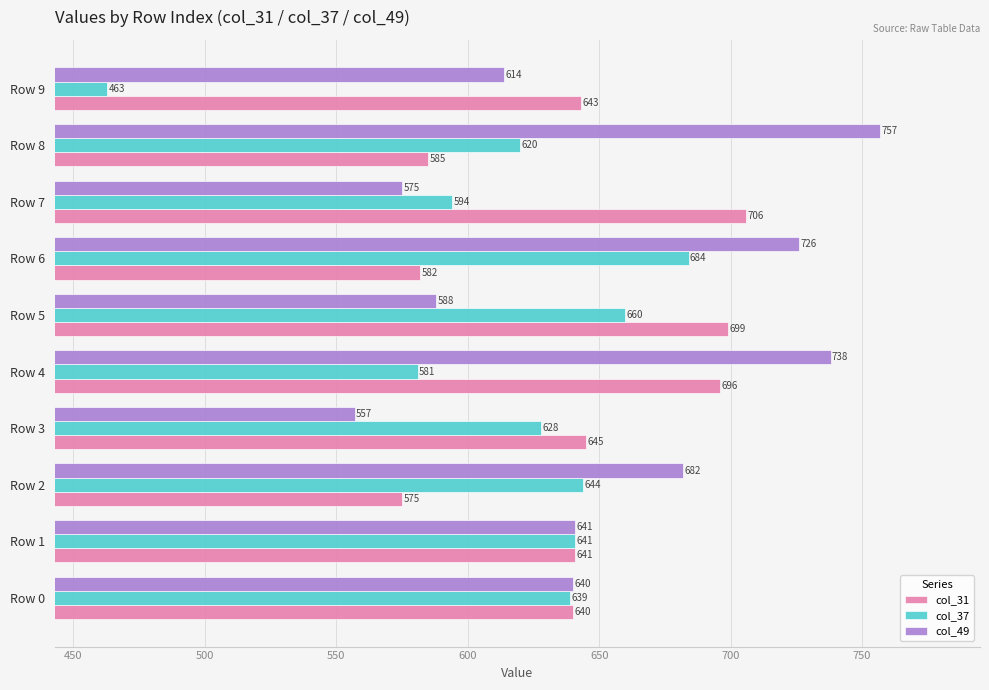

Count the number of categories in the chart.

10